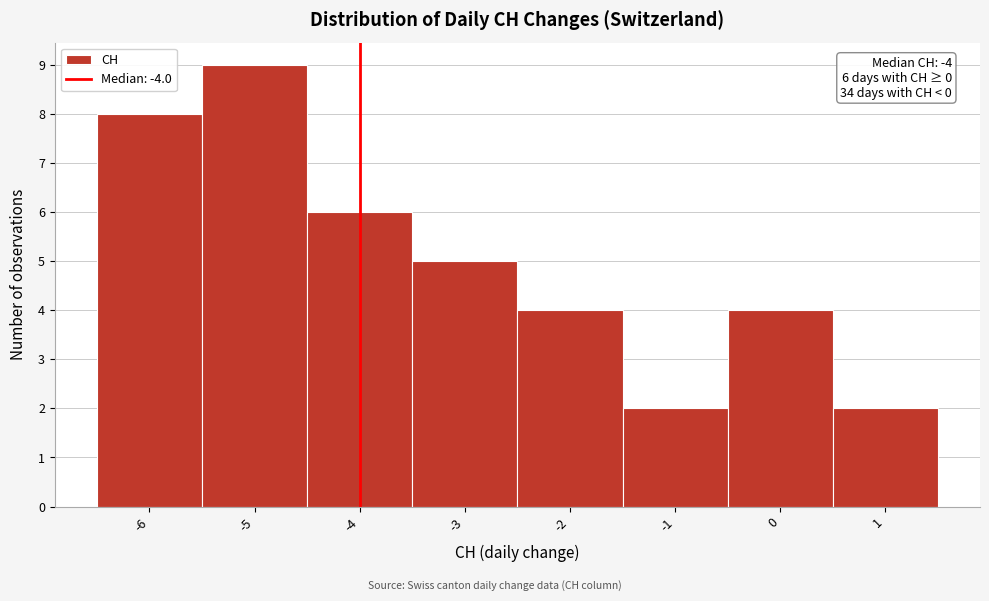

Over which range of the x-axis is the bar tallest?

-5.5 to -4.5